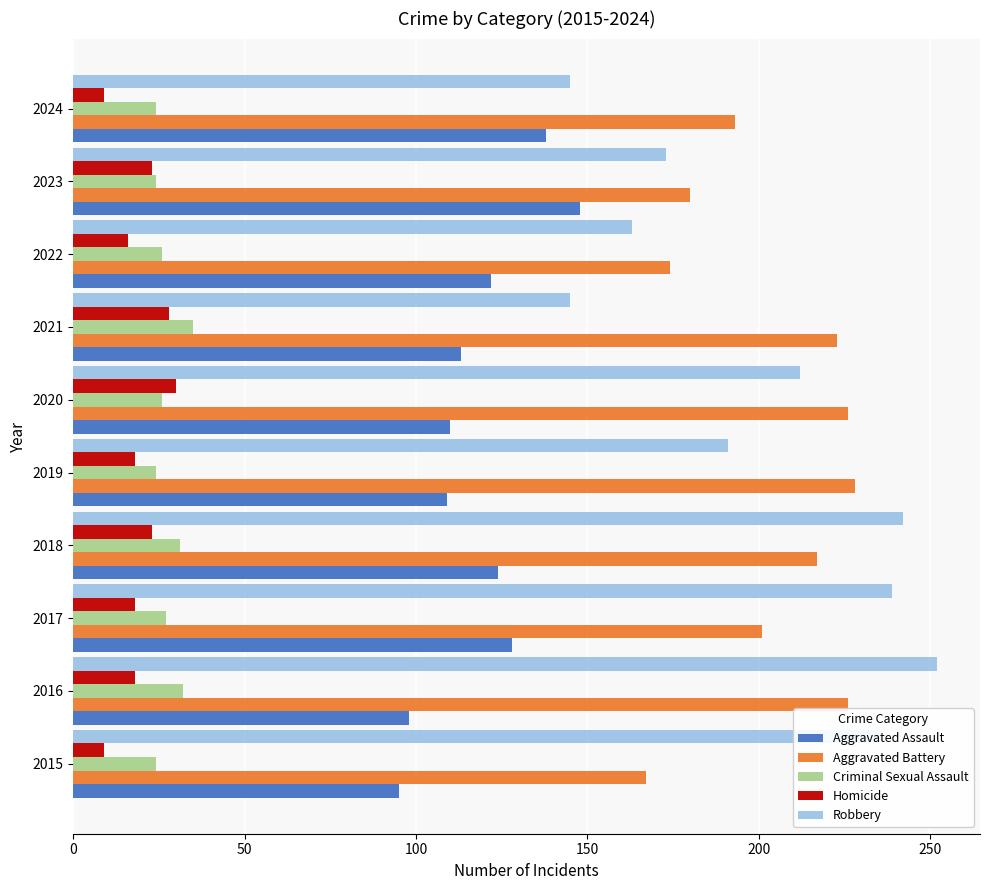

What is the difference between the highest and lowest values at 2024?

184